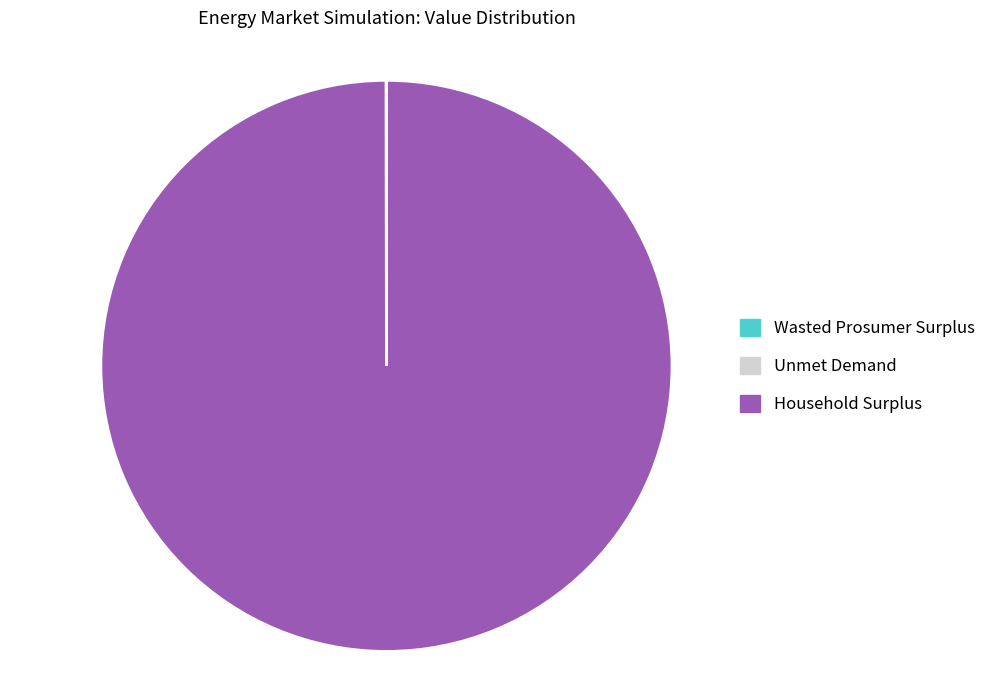

Is there a majority slice in this chart?

Yes